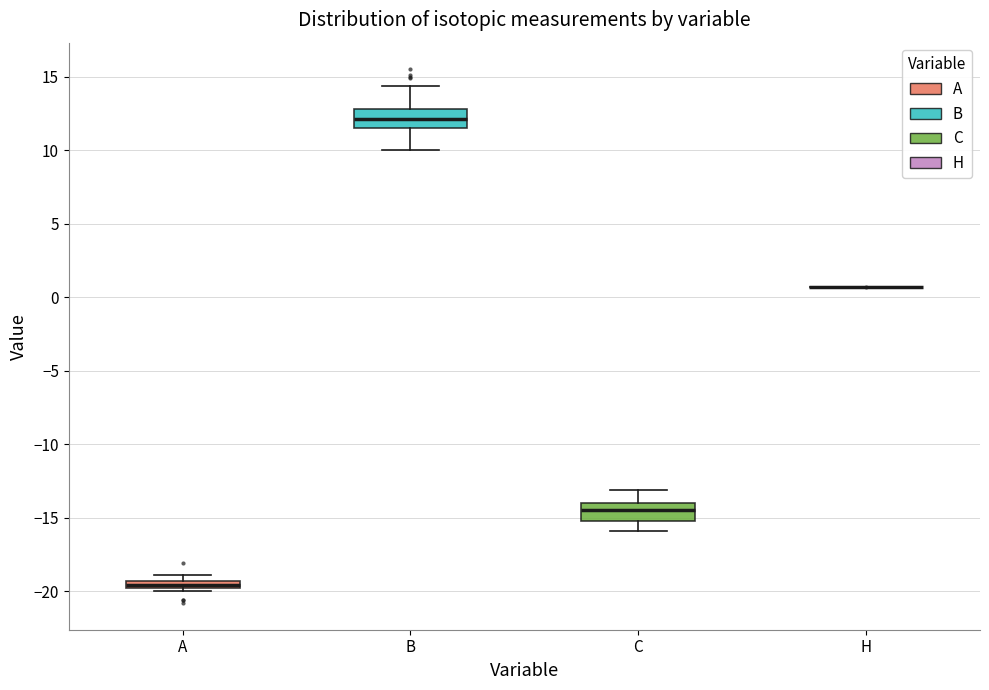

Where does the median line of the box for C sit on the y-axis? The values are not printed on the chart, so give them approximately, as read against the axis.

-14.5